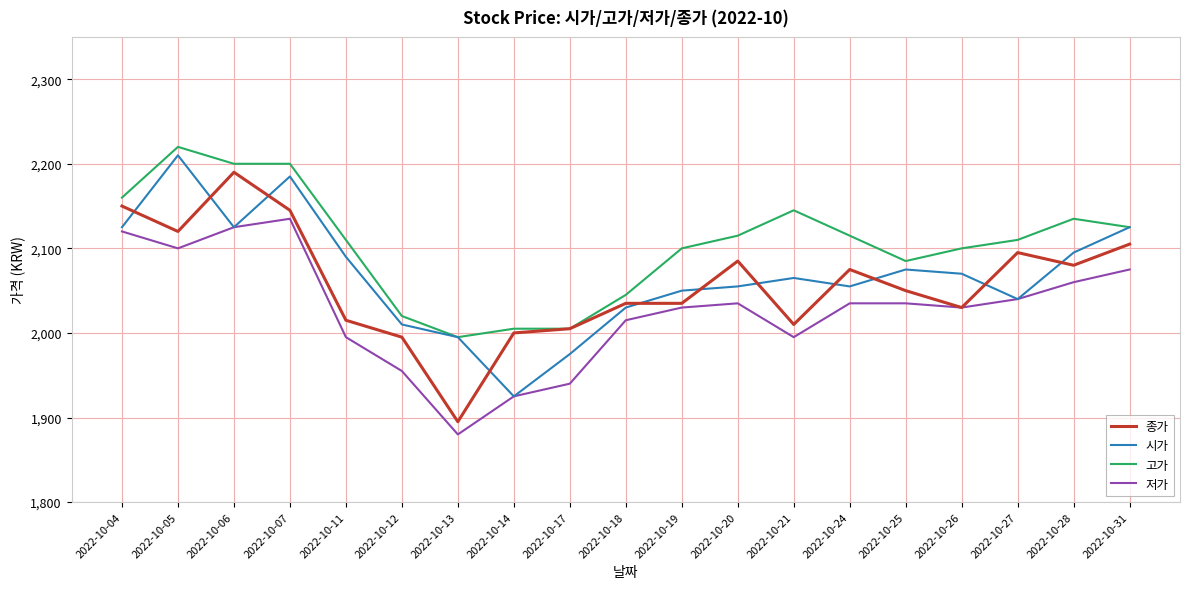

Which series has the widest spread of values?

종가